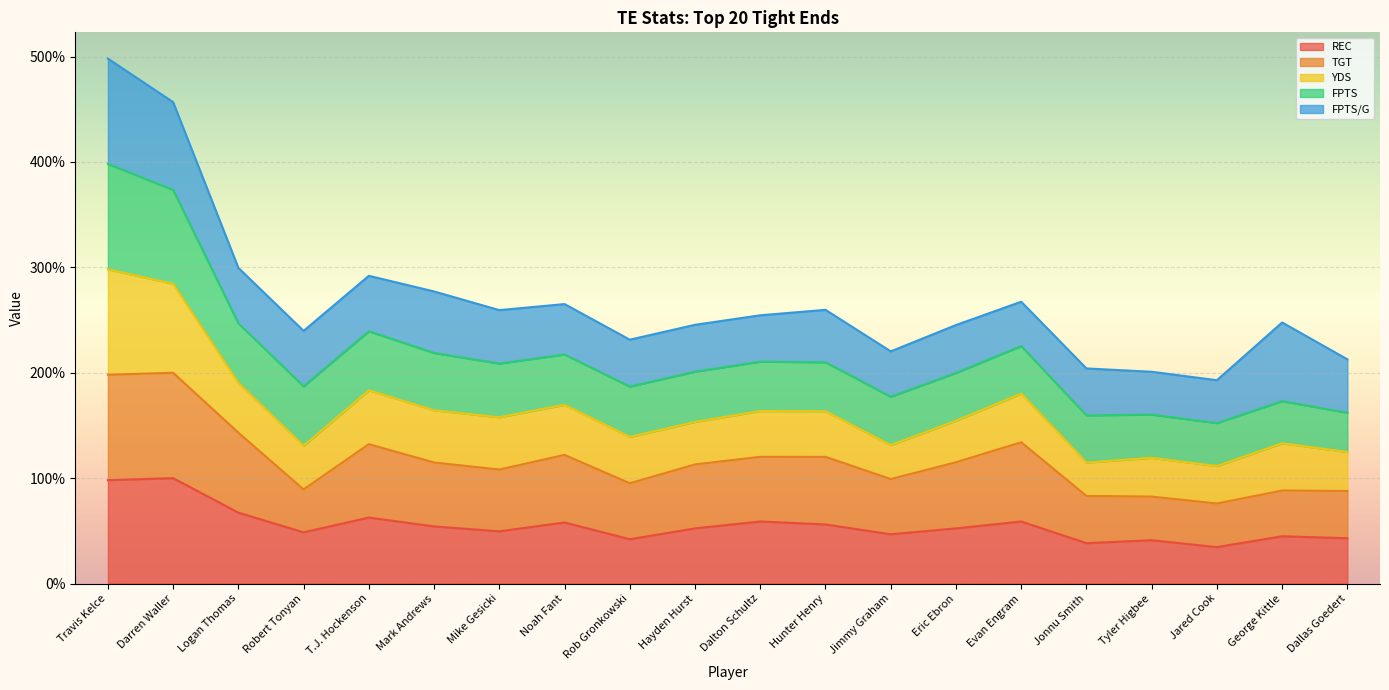

What is the total value across all series at Logan Thomas?

299.6